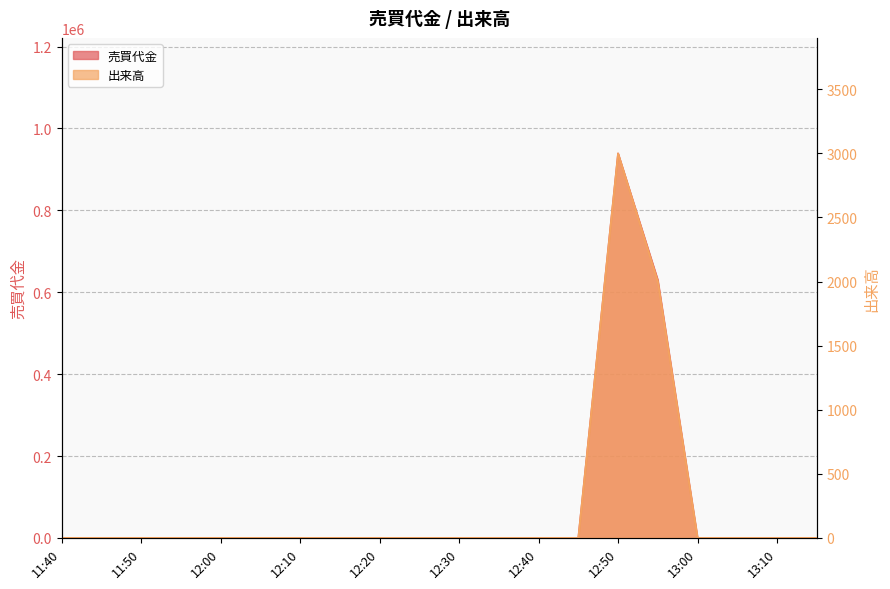

The 売買代金 series shows 630000 at 12:55. True or false?

True